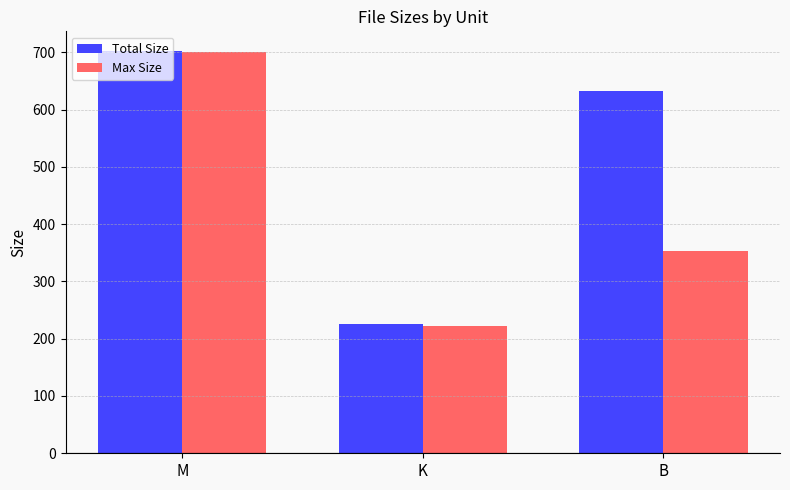

Rank the series by their average value, from highest to lowest.

Total Size, Max Size